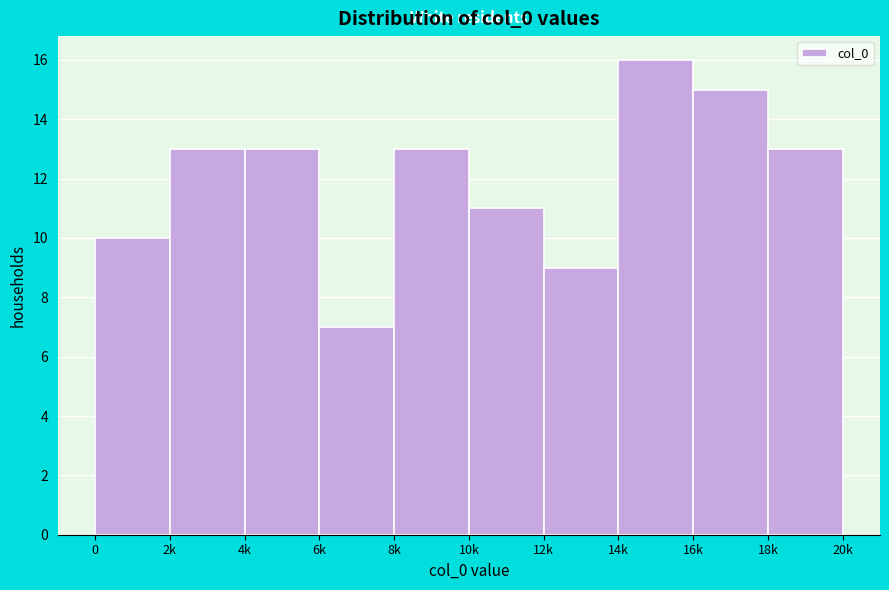

Reading left to right, extract all data points from this chart.

0=10	2k=13	4k=13	6k=7	8k=13	10k=11	12k=9	14k=16	16k=15	18k=13